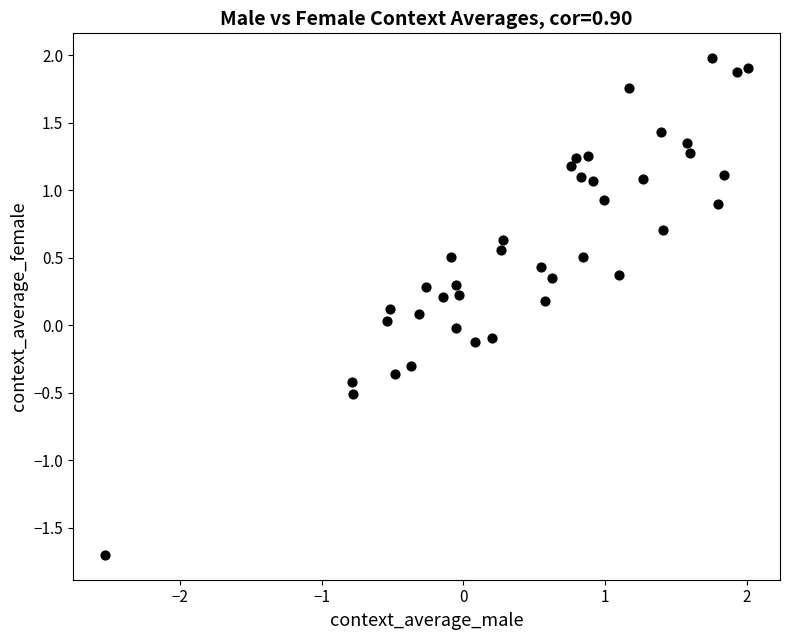

What is the range of Y values (max minus min)?

3.7